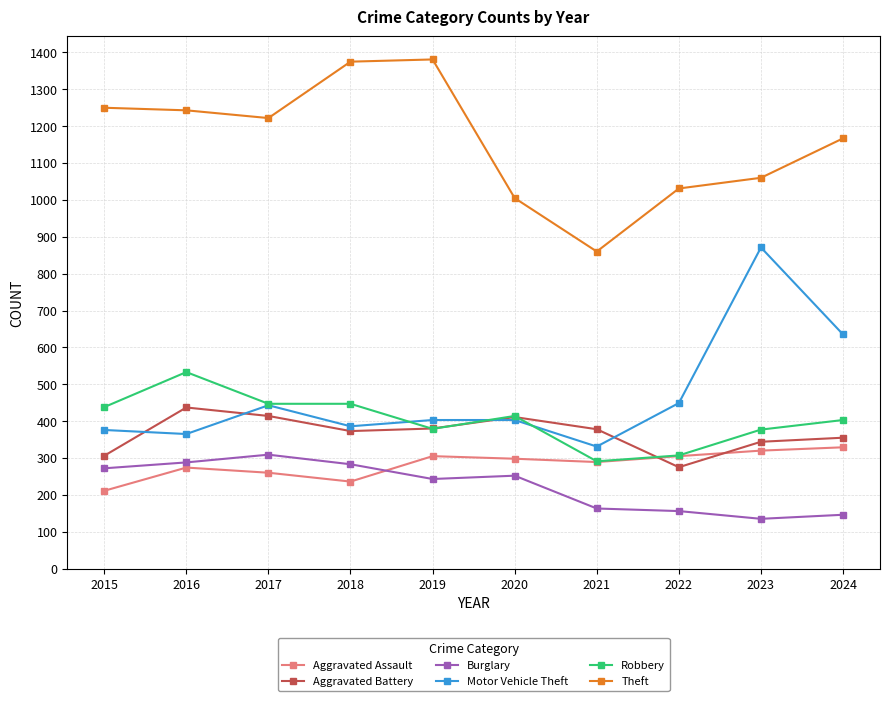

What is the maximum value shown in the chart?

1381